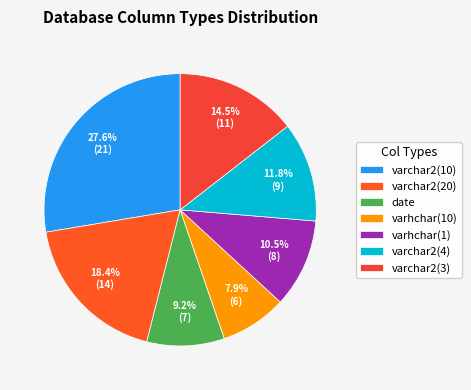

To the nearest percent, what is the average slice percentage?

14%